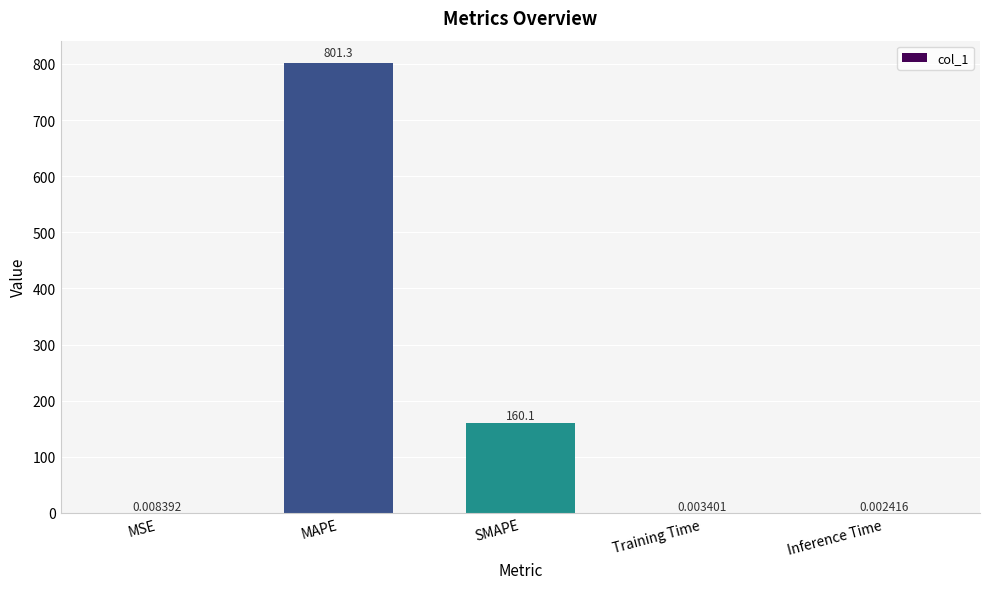

Which category has the highest value across all series?

MAPE